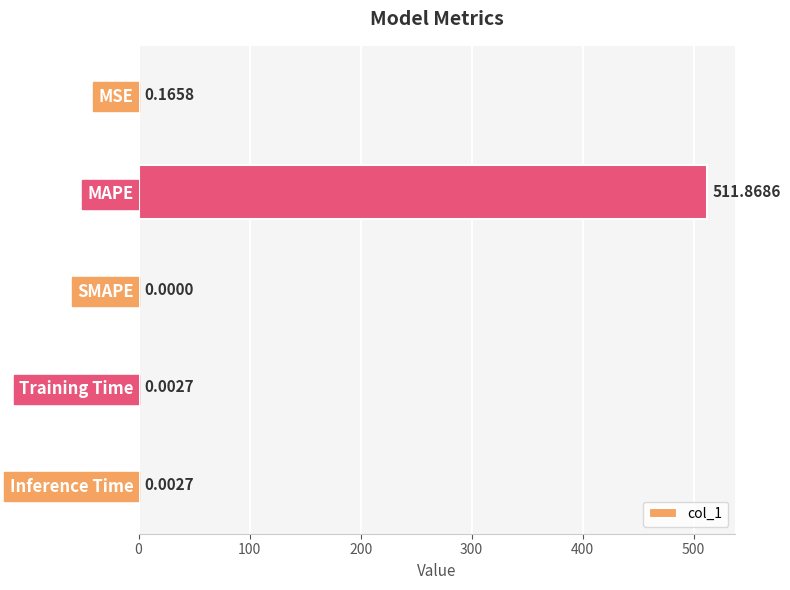

Are the bars horizontal?

Yes